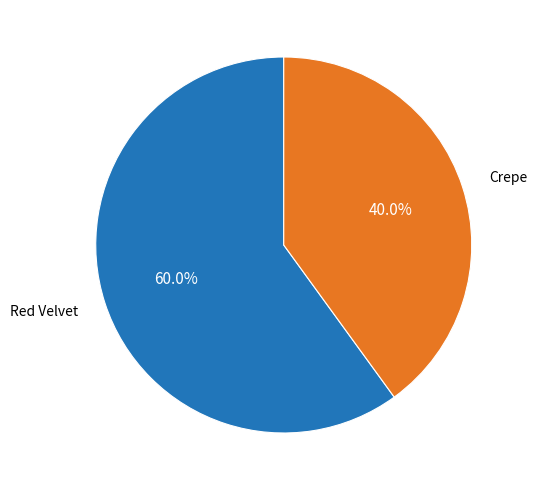

What portion of the pie excludes Crepe?

60.0%